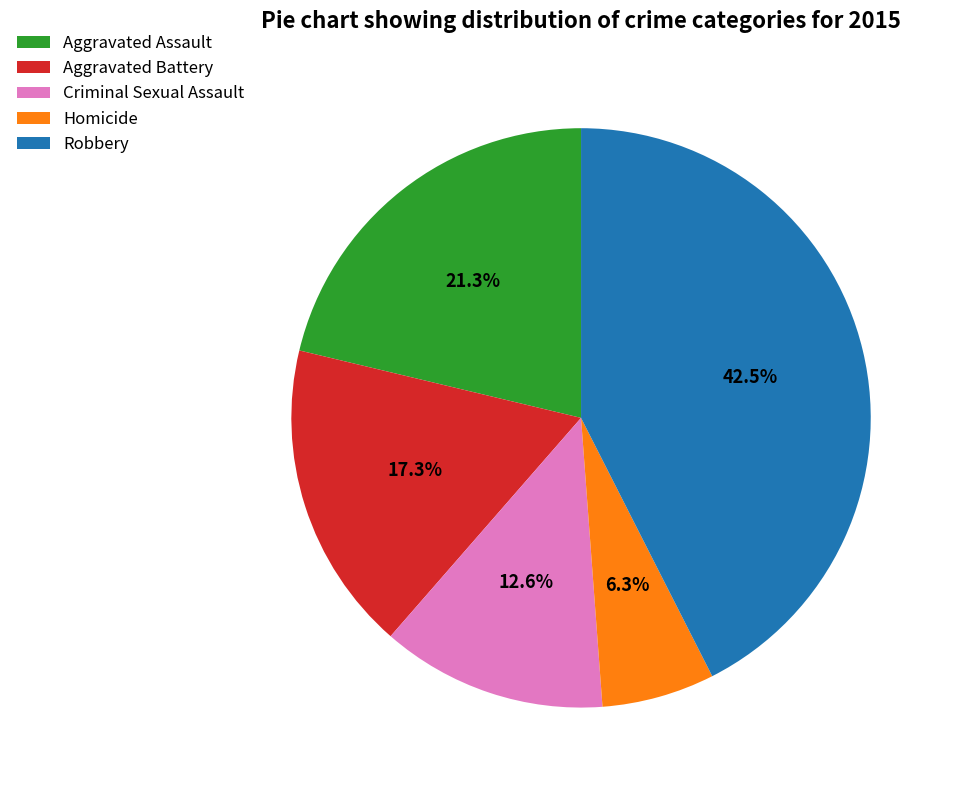

What percentage is the Criminal Sexual Assault slice, to the nearest percent?

13%